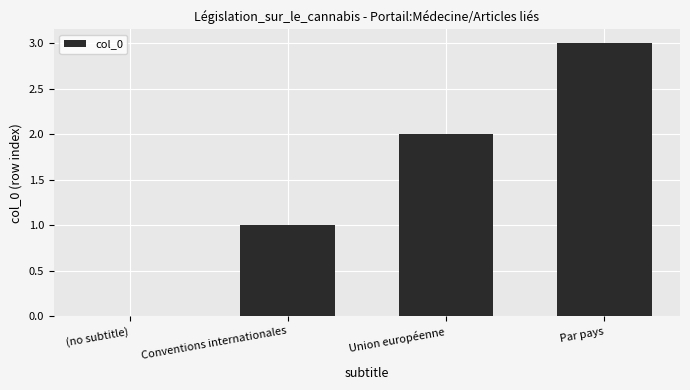

Between (no subtitle) and Par pays, which is larger?

Par pays